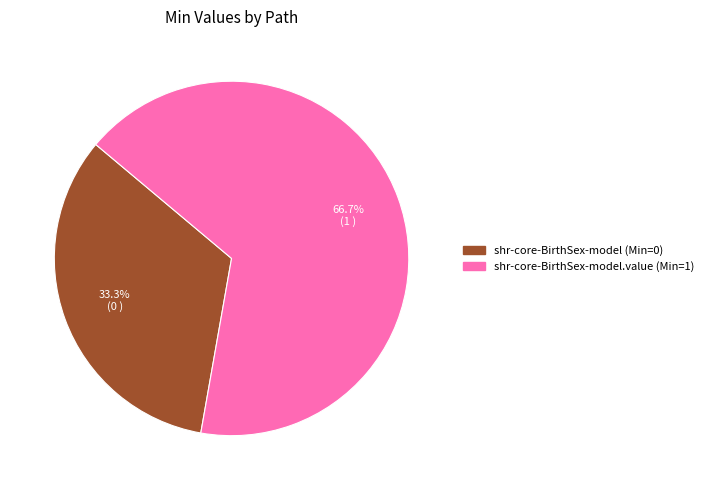

Is there a majority slice in this chart?

Yes